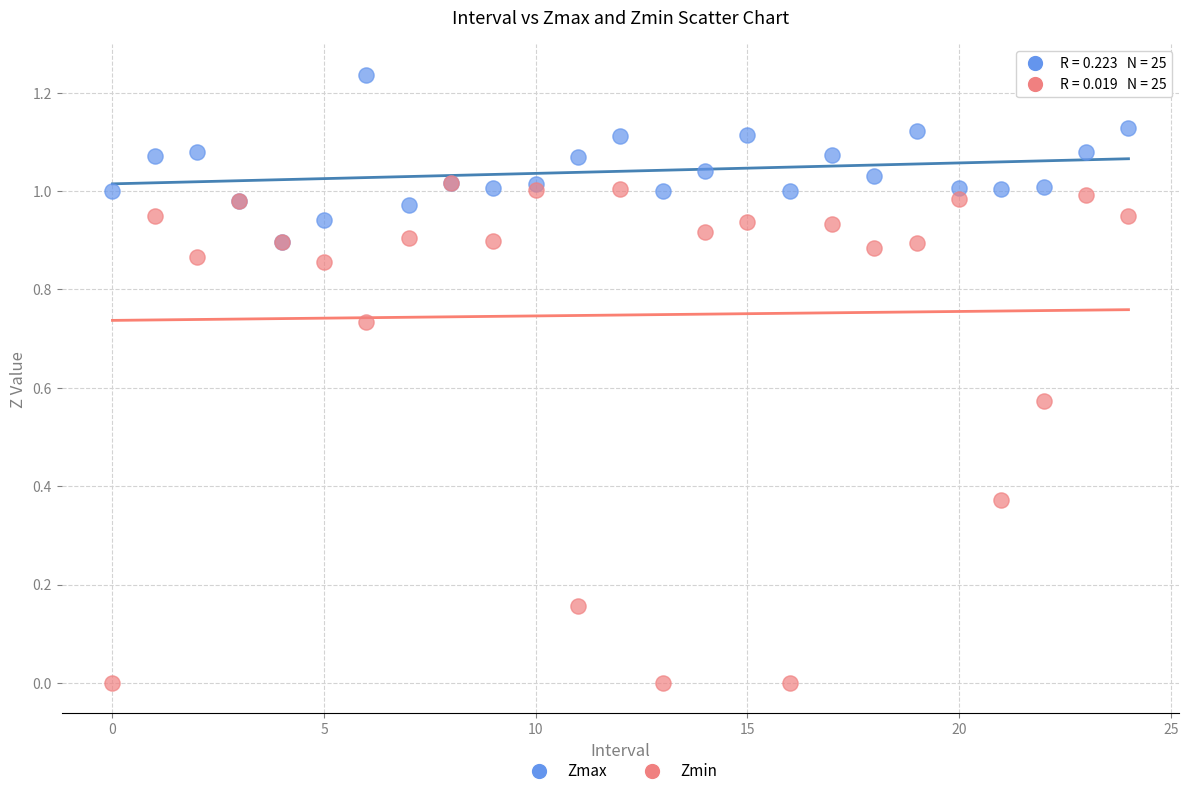

What are all the series names shown in the legend?

Zmax, Zmin